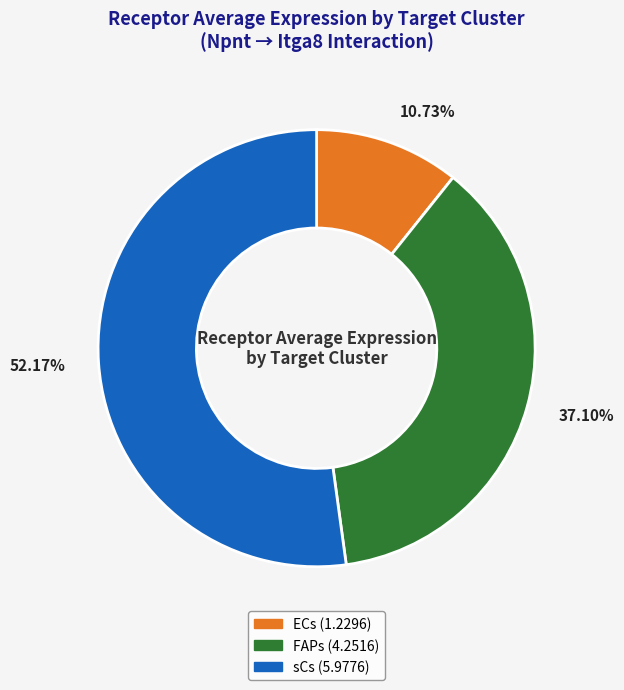

What is the largest slice in the pie chart?

sCs